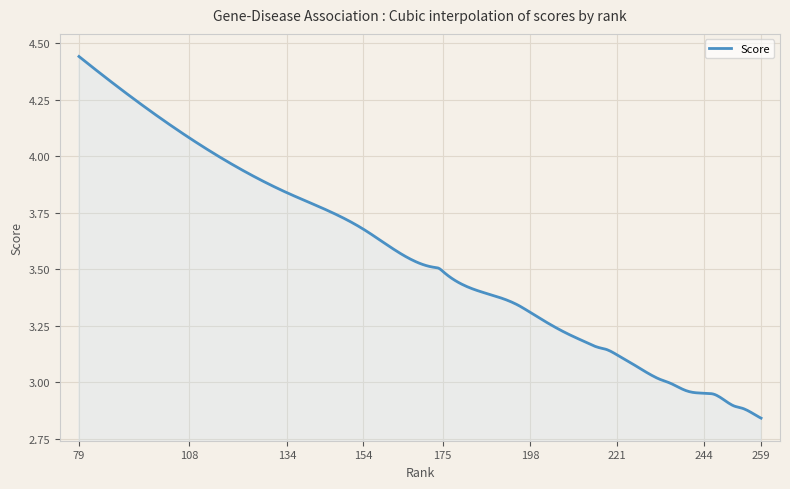

What is the sum of all values?

1425.3